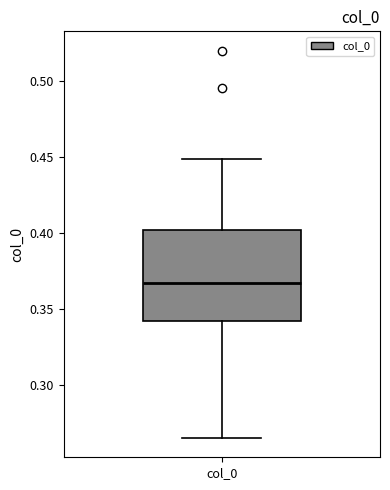

Transcribe this box plot: give where the median line is, the range the box spans, and where the two whiskers end, as read against the y-axis. The values are not printed on the chart, so give them approximately, as read against the axis.

median 0.365, box 0.340 to 0.400, whiskers 0.265 to 0.450